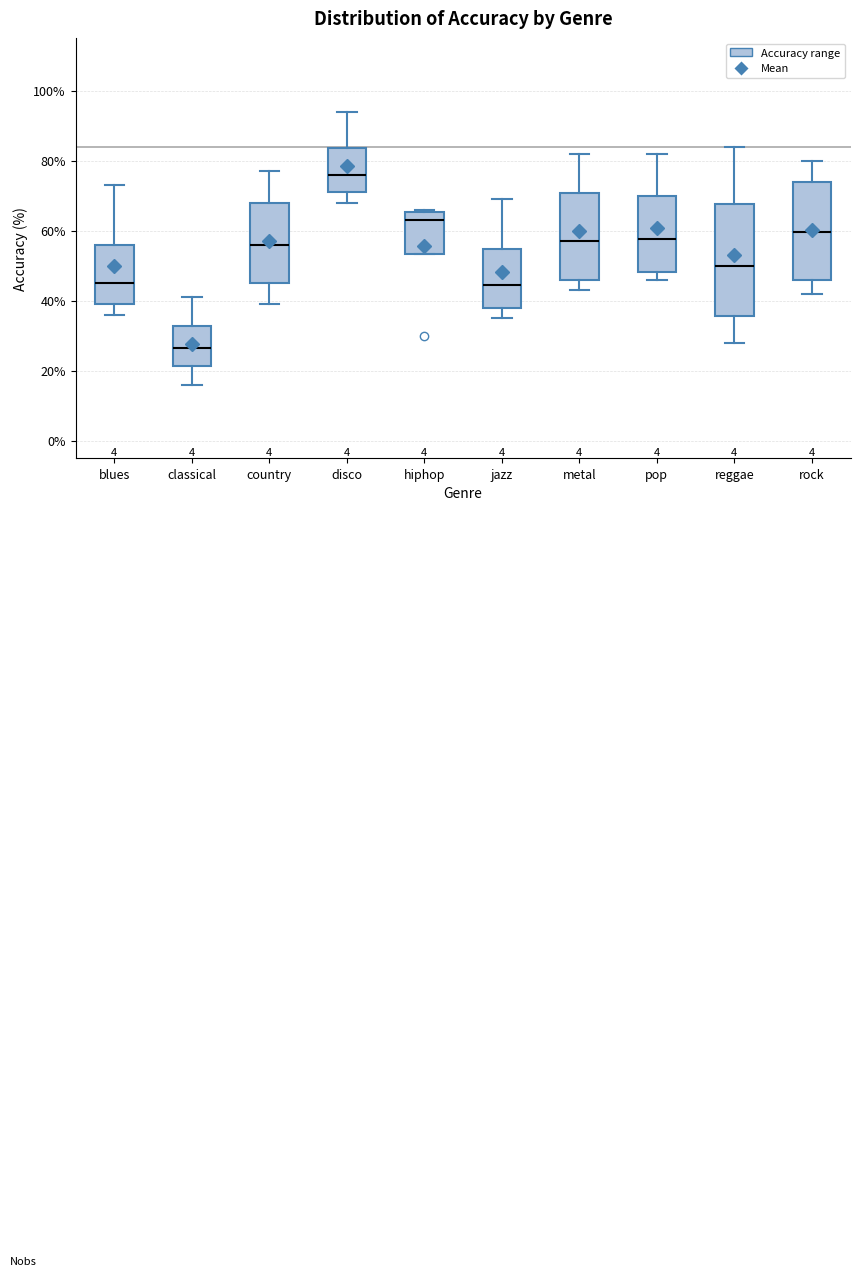

Reading left to right, transcribe this box plot: for each box, give where its median line is, the range the box spans, and where its two whiskers end, as read against the y-axis. The values are not printed on the chart, so give them approximately, as read against the axis.

blues: median 46, box 40 to 56, whiskers 36 to 74
classical: median 26, box 22 to 32, whiskers 16 to 42
country: median 56, box 46 to 68, whiskers 40 to 78
disco: median 76, box 72 to 84, whiskers 68 to 94
hiphop: median 64, box 54 to 66, whiskers 54 to 66 (just above the box's upper edge)
jazz: median 44, box 38 to 54, whiskers 36 to 70
metal: median 58, box 46 to 70, whiskers 44 to 82
pop: median 58, box 48 to 70, whiskers 46 to 82
reggae: median 50, box 36 to 68, whiskers 28 to 84
rock: median 60, box 46 to 74, whiskers 42 to 80